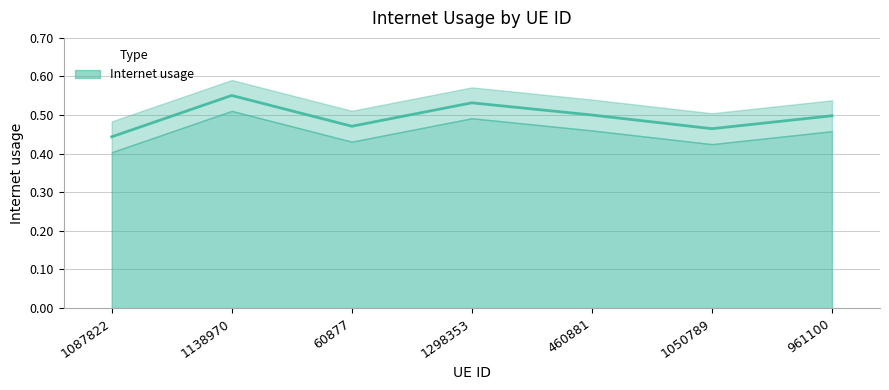

How many interior local peaks (higher than both neighbors) does the data have?

2